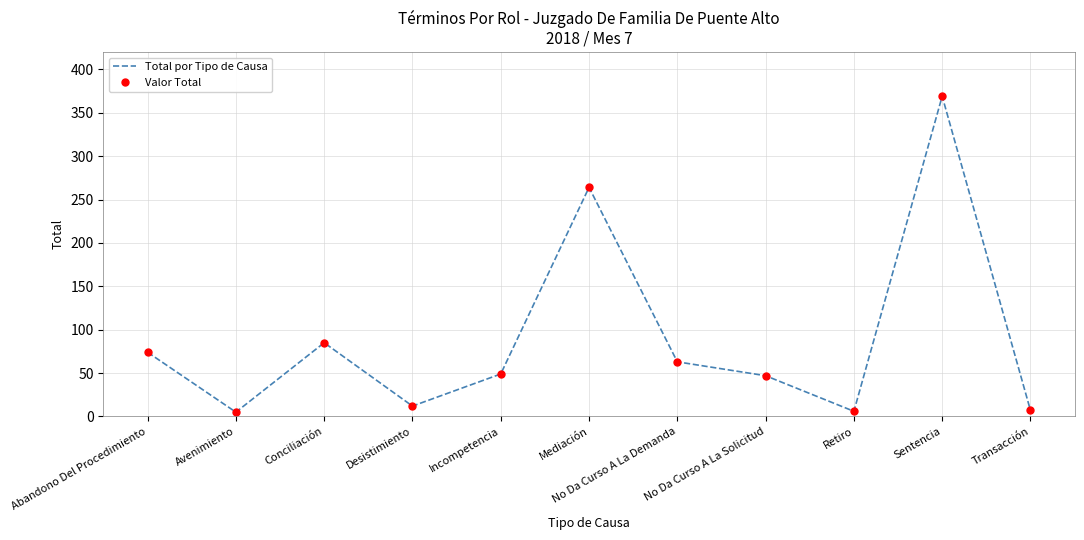

What is the difference between the Valor Total values at Desistimiento and Retiro?

6